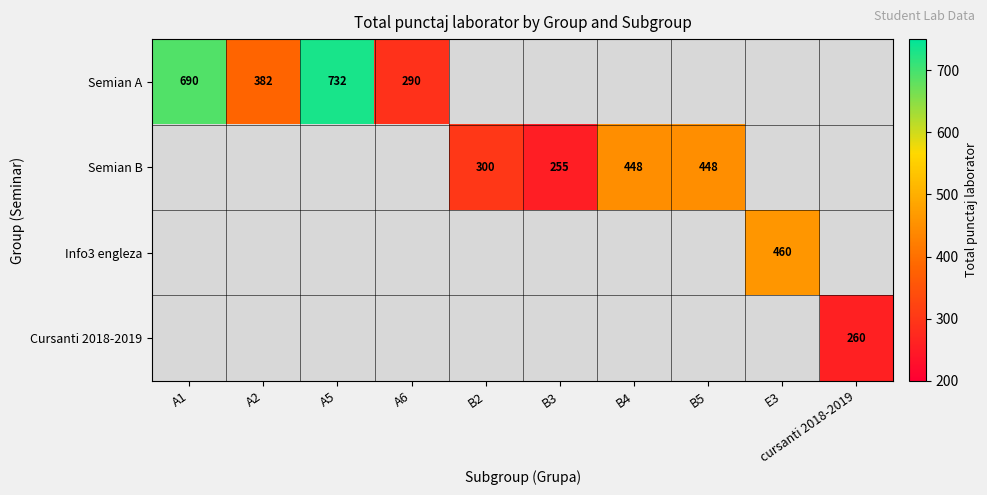

Is it true that Semian A equals 208 at A2?

False